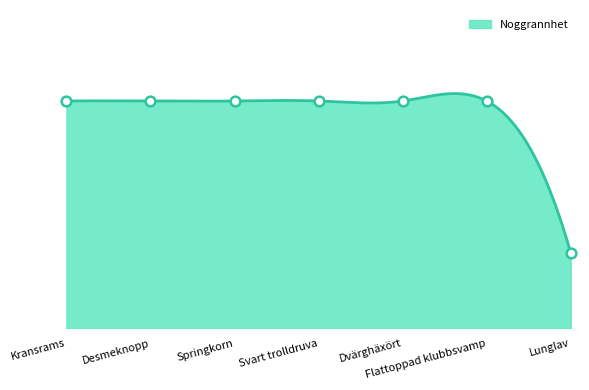

Which label corresponds to the largest value in the chart?

Kransrams